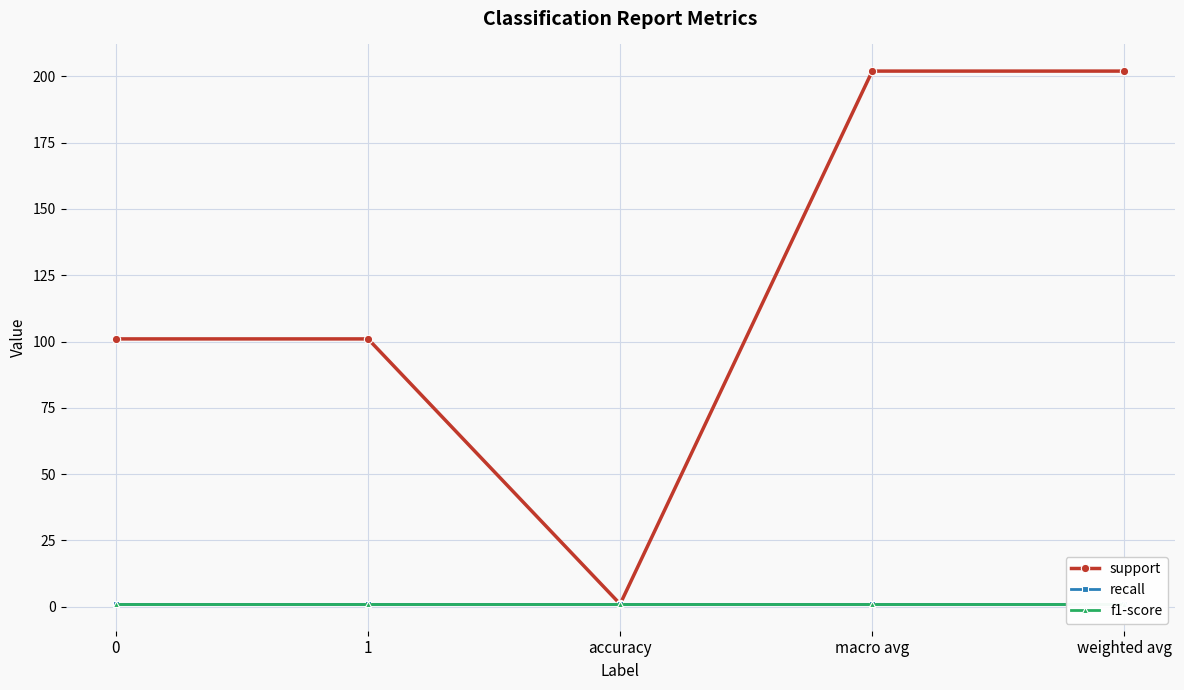

Reading left to right, extract all data points from this chart.

support: 101	101	1	202	202
recall: 1	1	1	1	1
f1-score: 1	1	1	1	1